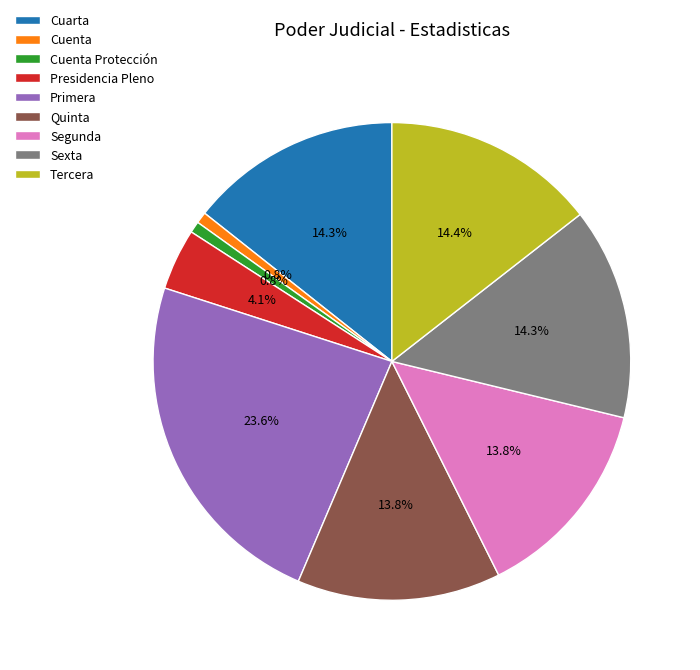

Count the number of slices in the pie.

9